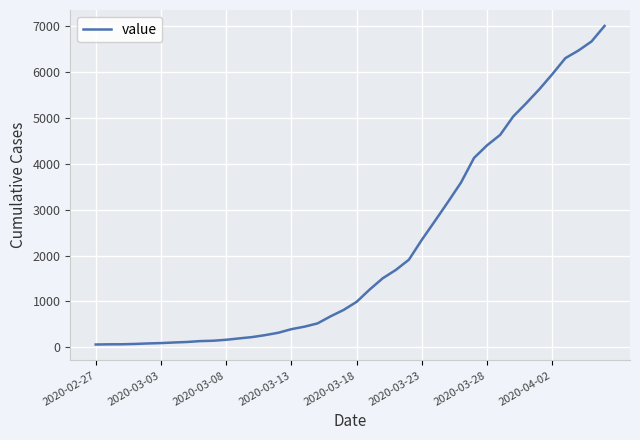

What is the greatest value displayed?

6995